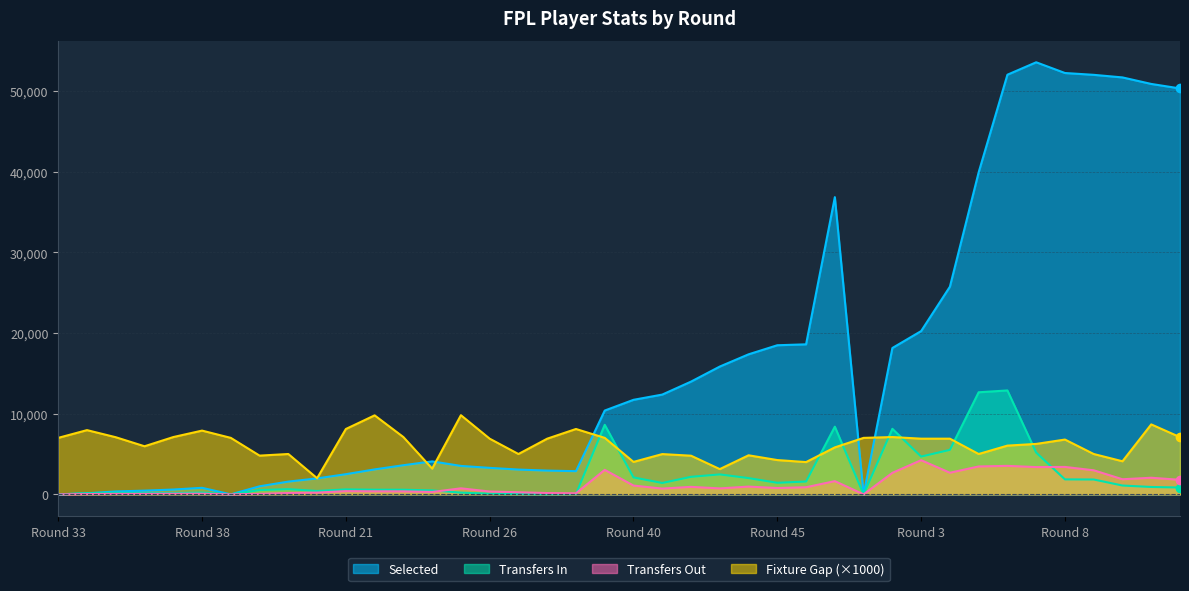

Reading left to right, what are all the values shown in this chart?

selected: 0.0	131.0	360.0	462.0	598.0	811.0	0.0	998.0	1581.0	1977.0	2498.0	3092.0	3610.0	4087.0	3523.0	3283.0	3071.0	2945.0	2873.0	10385.0	11716.0	12365.0	13971.0	15838.0	17353.0	18478.0	18592.0	36830.0	0.0	18137.0	20234.0	25733.0	39906.0	52004.0	53545.0	52216.0	51989.0	51669.0	50861.0	50302.0
transfers_in: 0.0	128.0	198.0	157.0	150.0	218.0	0.0	530.0	645.0	419.0	614.0	575.0	572.0	488.0	215.0	81.0	39.0	23.0	45.0	8617.0	2099.0	1411.0	2172.0	2472.0	2015.0	1434.0	1590.0	8387.0	0.0	8122.0	4682.0	5513.0	12650.0	12877.0	5177.0	1855.0	1841.0	1093.0	914.0	846.0
transfers_out: 0.0	37.0	54.0	59.0	72.0	76.0	0.0	62.0	168.0	216.0	398.0	375.0	367.0	297.0	746.0	353.0	260.0	162.0	131.0	3032.0	1089.0	714.0	930.0	738.0	962.0	781.0	882.0	1638.0	0.0	2665.0	4233.0	2678.0	3457.0	3531.0	3379.0	3398.0	2982.0	1872.0	2058.0	1802.0
fixture_gap: 7000.0	7960.0	7080.0	5960.0	7100.0	7900.0	7000.0	4800.0	5000.0	2000.0	8100.0	9790.0	7100.0	3190.0	9810.0	6900.0	5000.0	6900.0	8100.0	7000.0	4020.0	4990.0	4790.0	3130.0	4840.0	4250.0	4000.0	5820.0	7000.0	7100.0	6900.0	6900.0	5000.0	6040.0	6250.0	6790.0	5000.0	4100.0	8670.0	7090.0